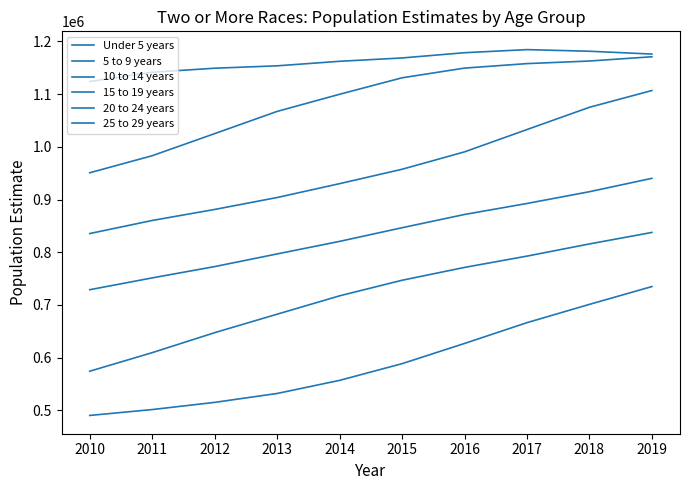

What value does the 25 to 29 years series have at 2013, to the nearest 100?

532000